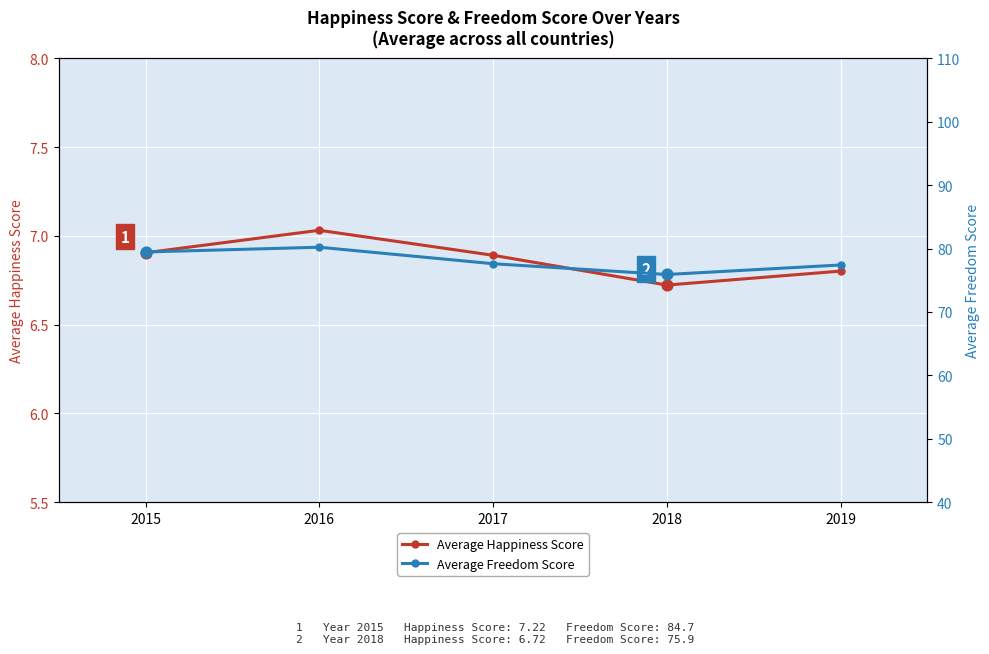

Which series has the largest total across all categories?

Average Freedom Score